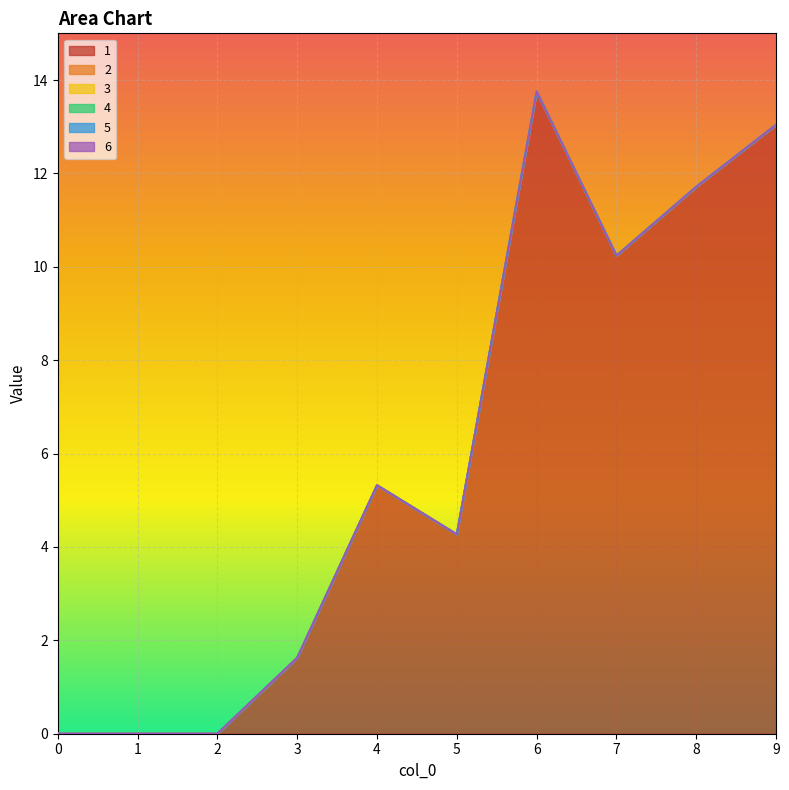

True or false: 2 and 3 cross at least once.

False